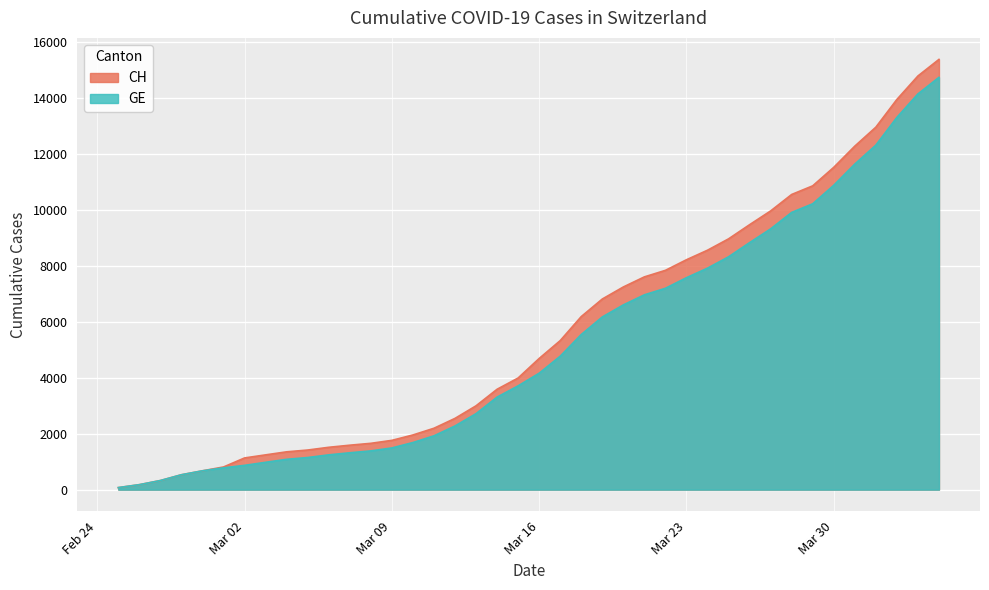

Where does the GE series first go above 4164?

2020-03-17